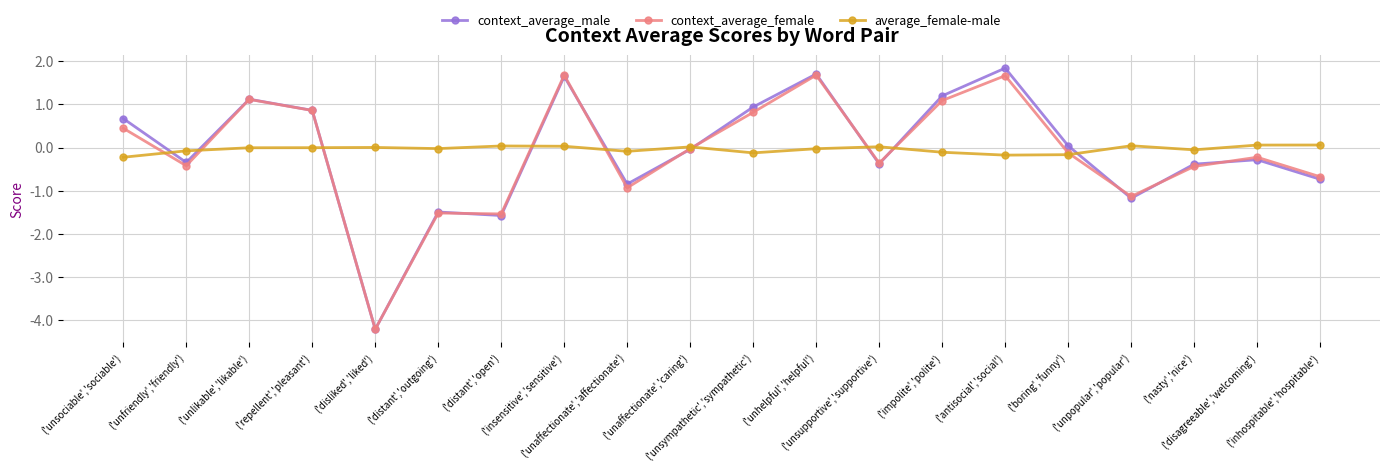

What is the minimum value for context_average_female?

-4.2